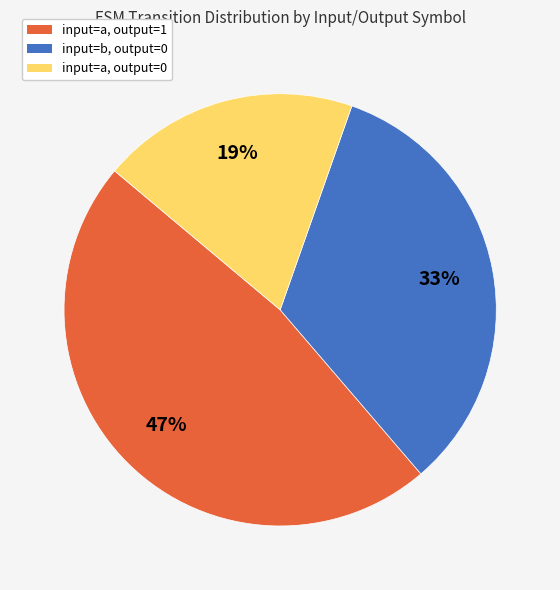

The input=a, output=1 slice represents 47% of the pie. True or false?

True